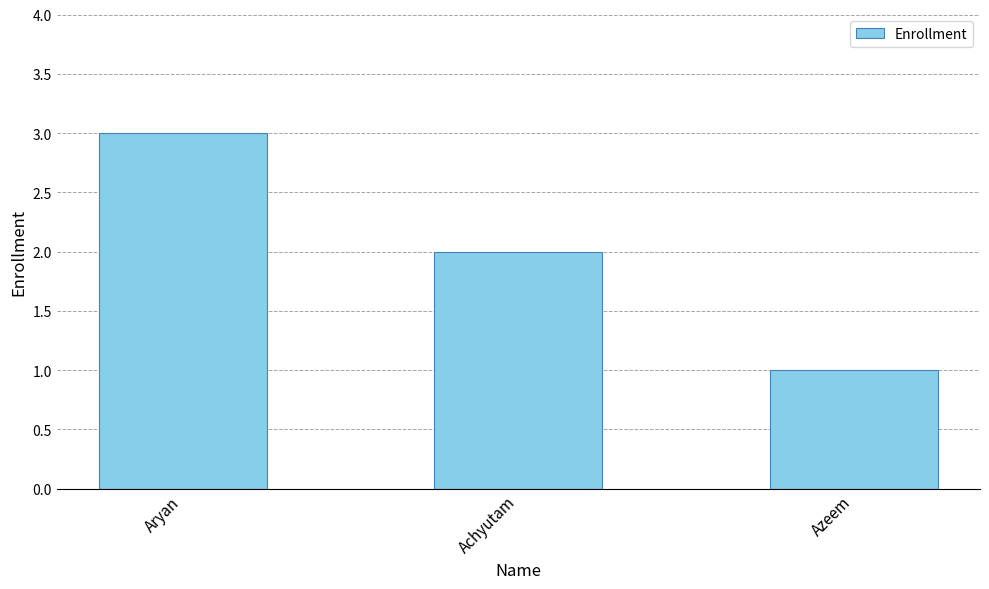

At which label does the data first exceed 2?

Aryan